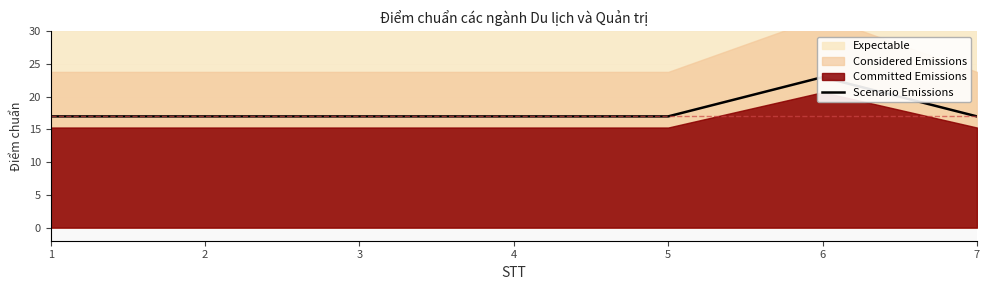

Does the chart have visible grid lines?

Yes